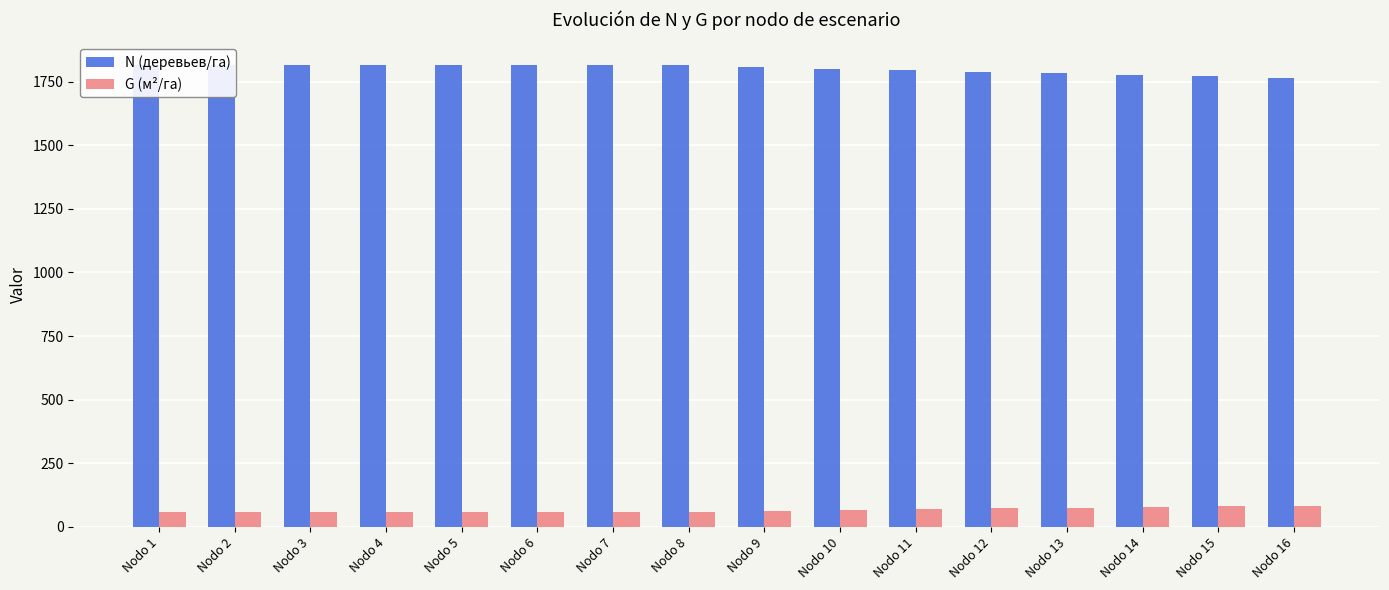

At which label does G (м²/га) first exceed 62?

Nodo 9